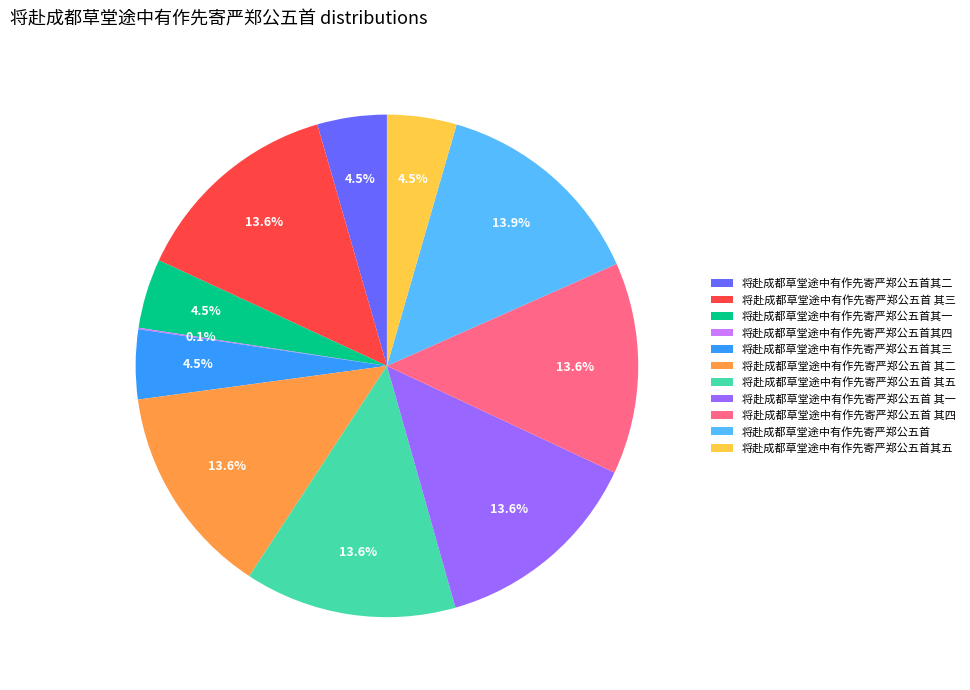

What percentage is NOT represented by 将赴成都草堂途中有作先寄严郑公五首?

86.1%